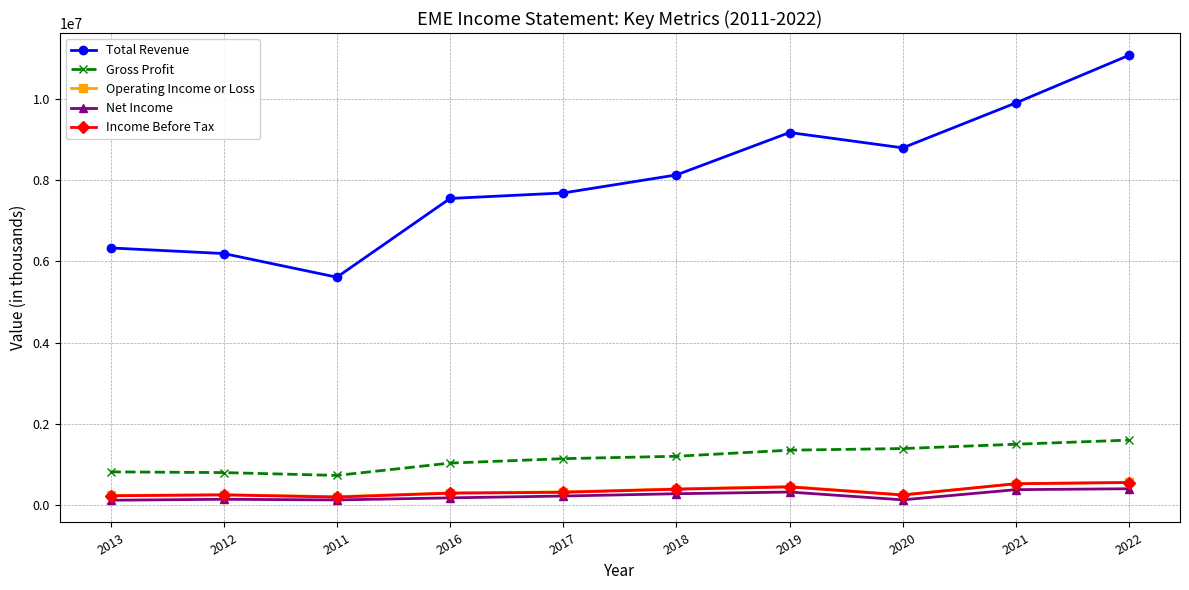

Between 2020 and 2021, which series saw the biggest shift?

Total Revenue